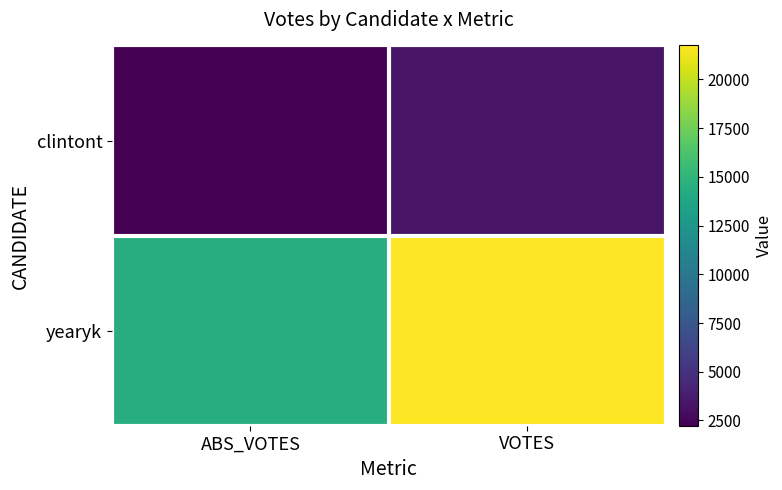

List the series in order of their peak value, highest first.

yearyk, clintont